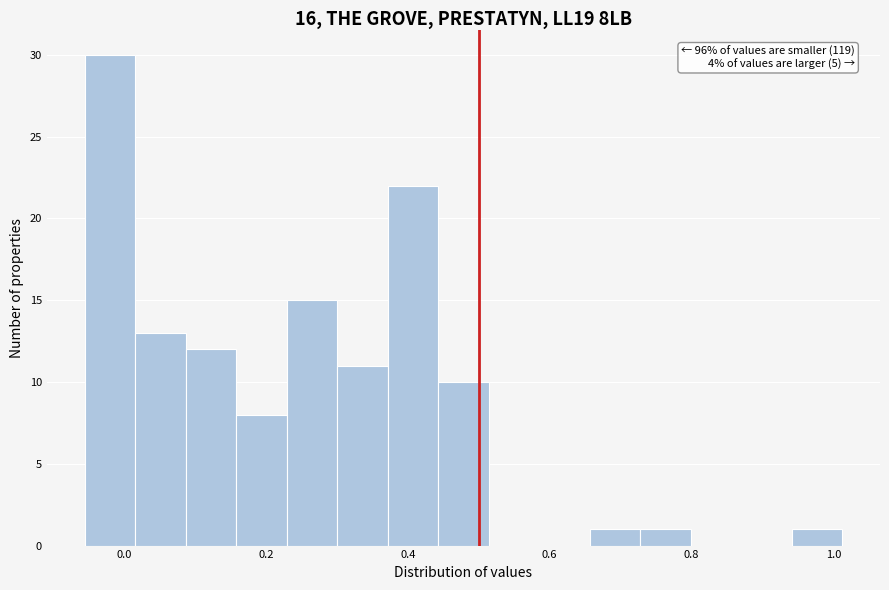

Read against the x-axis, roughly where is the centre of the tallest bar?

-0.02